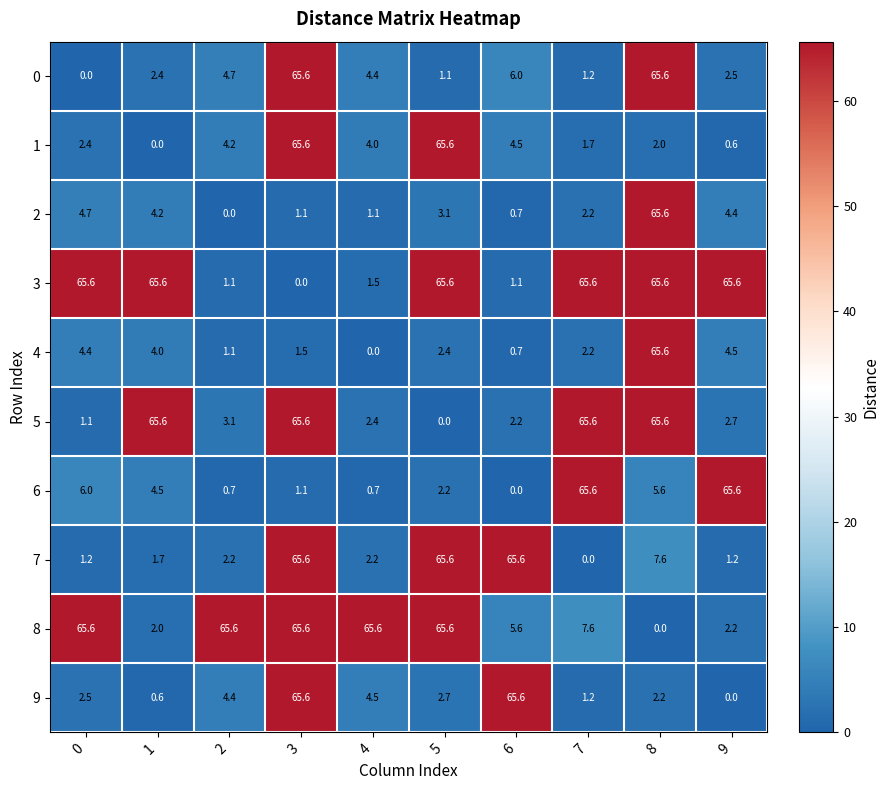

Where is 8 nearest to the value 32?

7